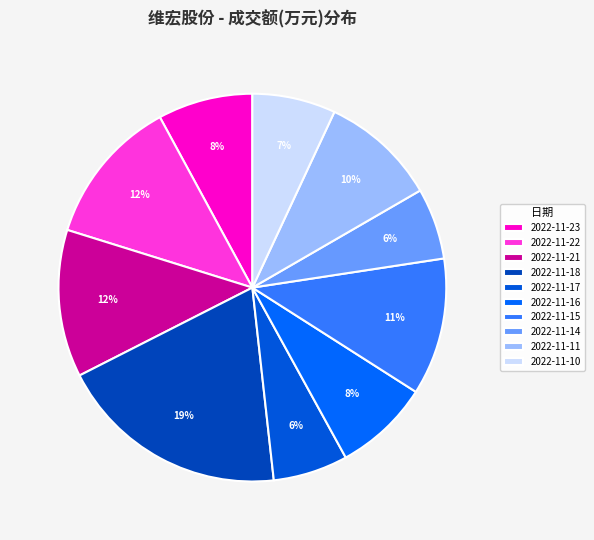

Is it true that 2022-11-15 is 20% of the pie?

False